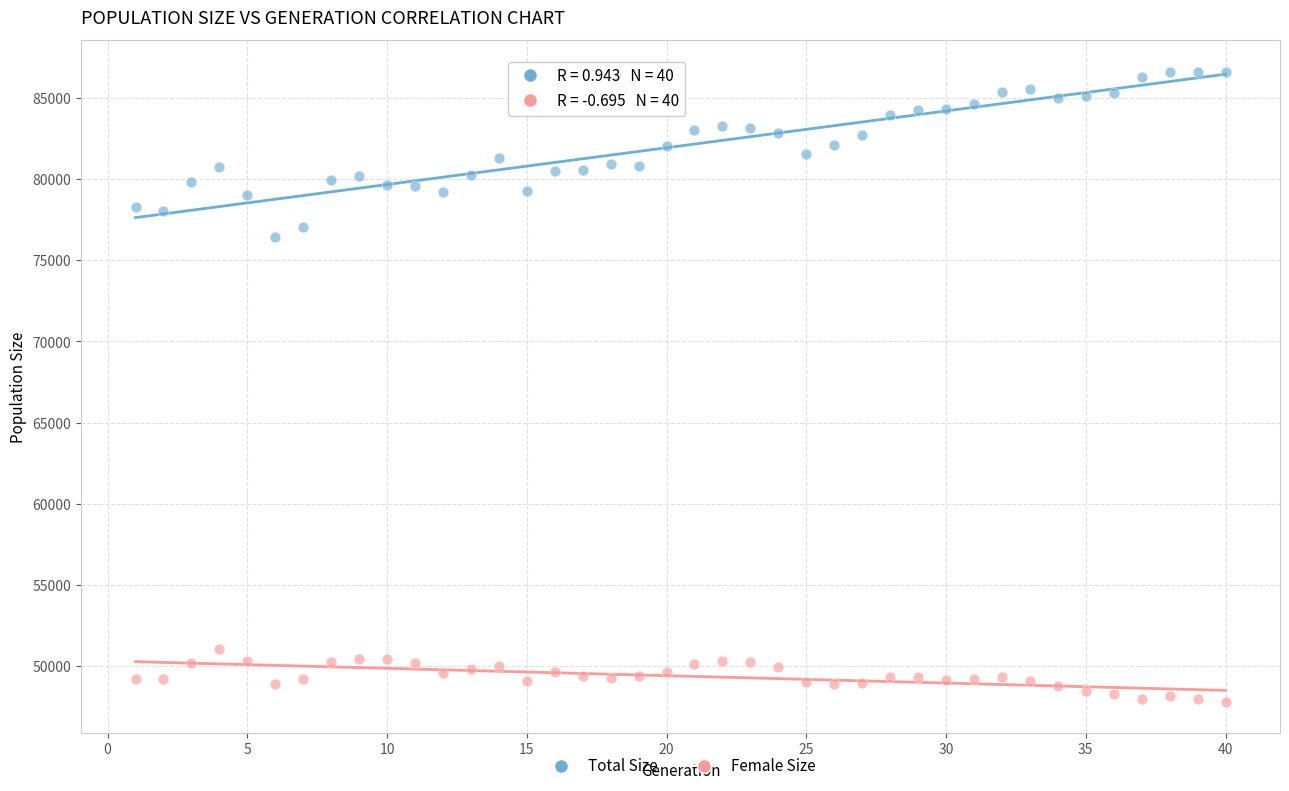

Across all series, what Y value is closest to 67216?

76434